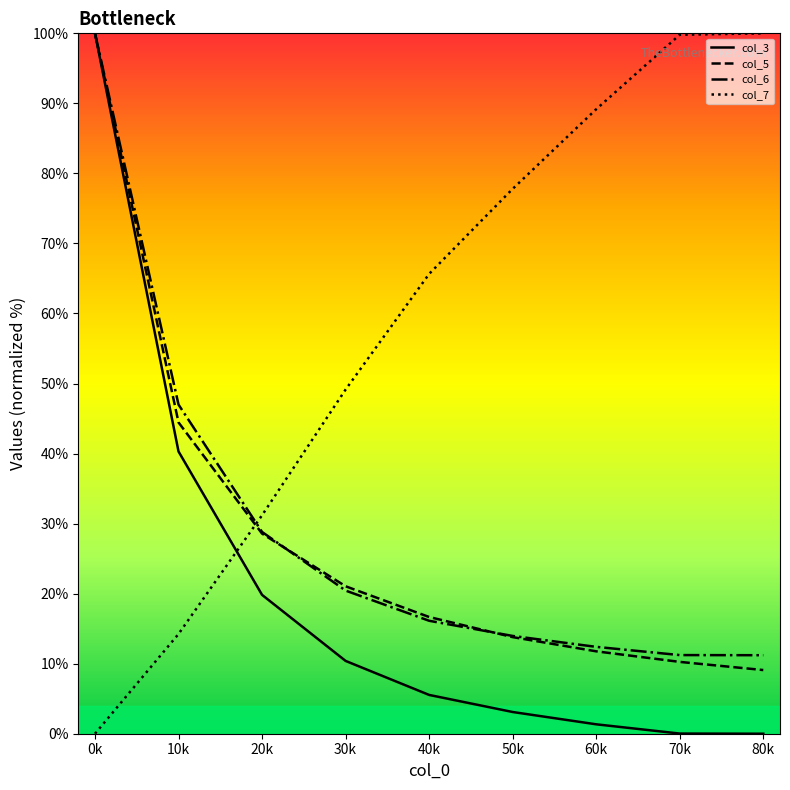

How many positive values does the col_7 series have?

8